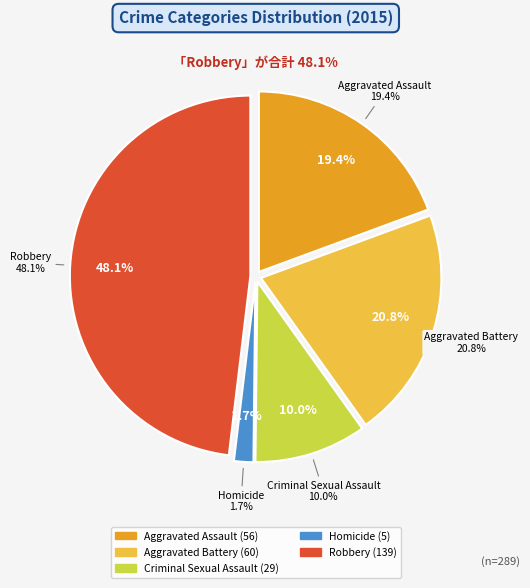

The Aggravated Assault slice represents 19% of the pie. True or false?

True